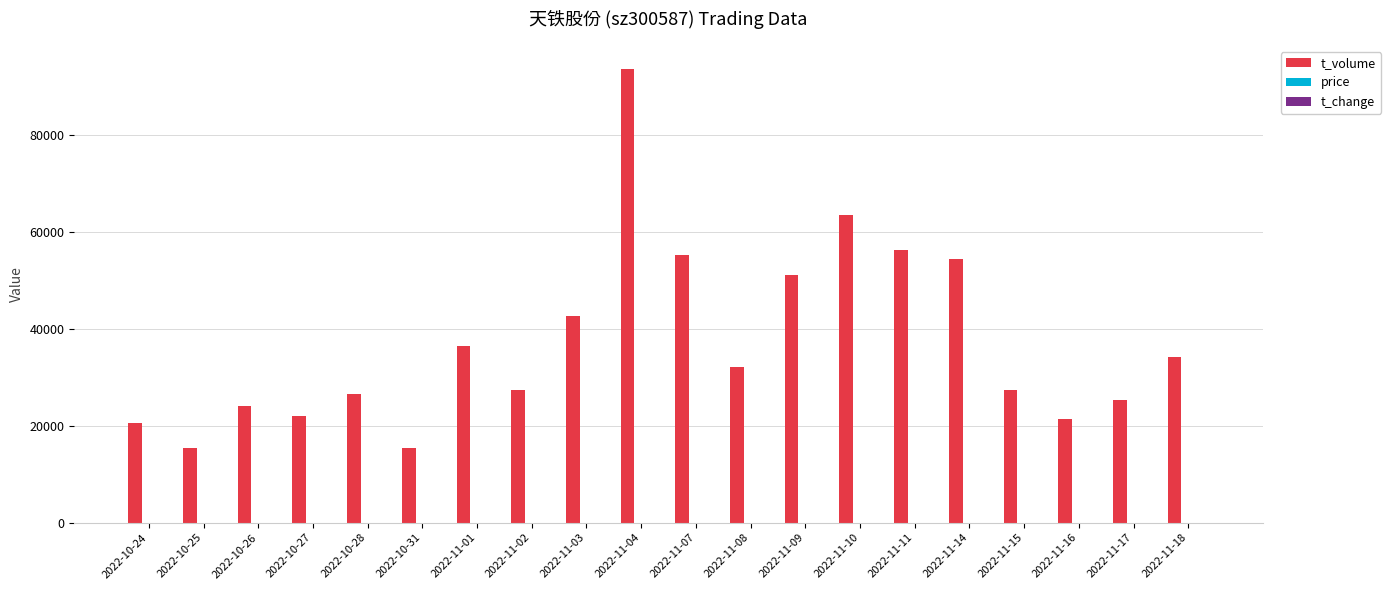

What is the total value across all series at 2022-11-03?

42705.8